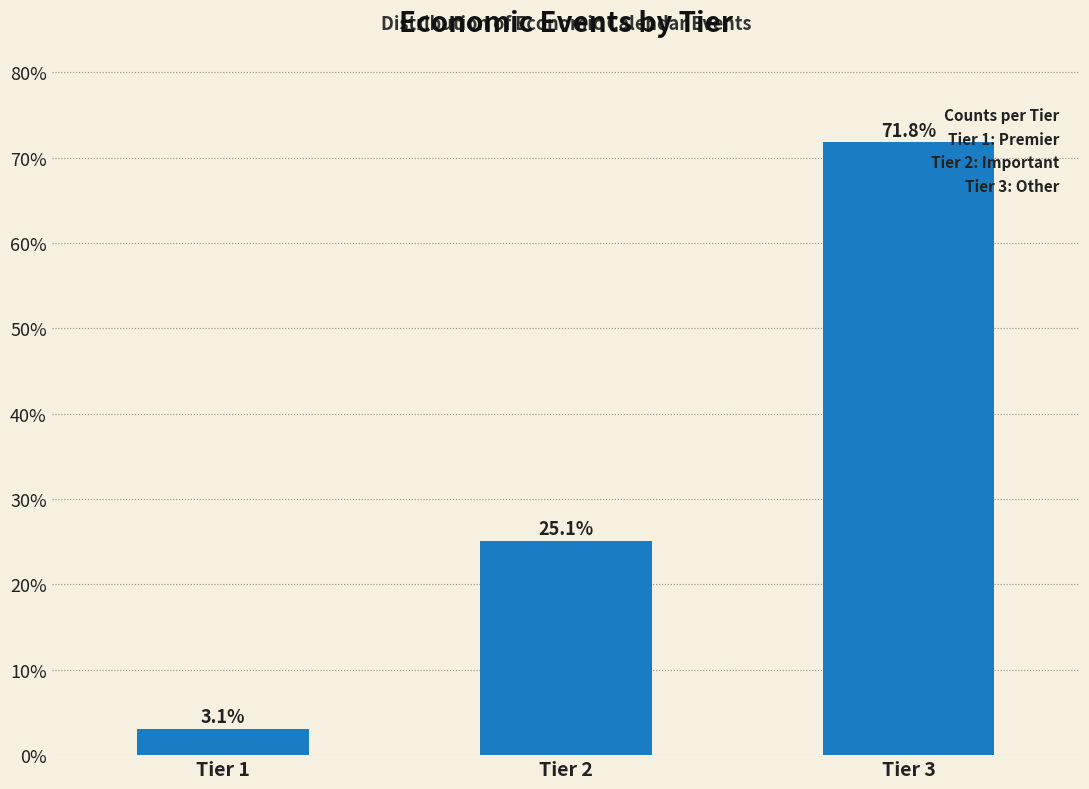

Reading left to right, extract all data points from this chart.

Tier 1=3.1	Tier 2=25.1	Tier 3=71.8